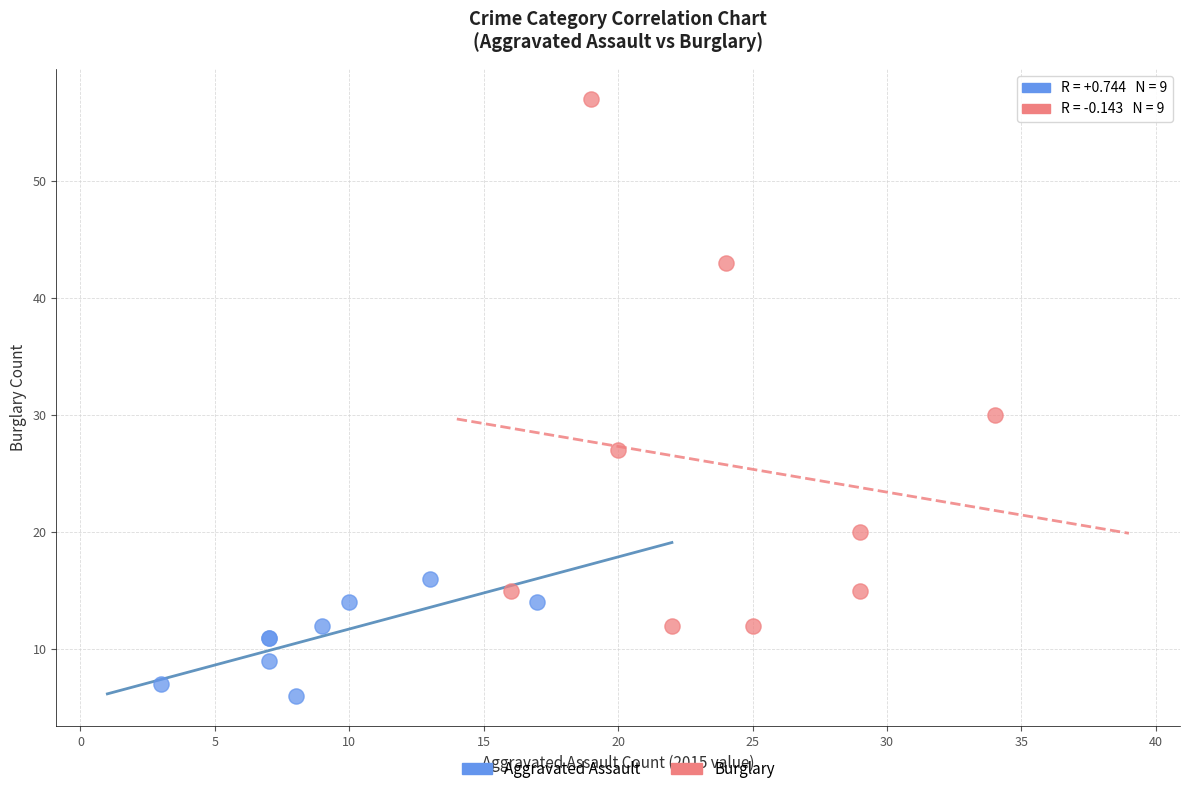

Which series contains the lowest Y value?

Aggravated Assault